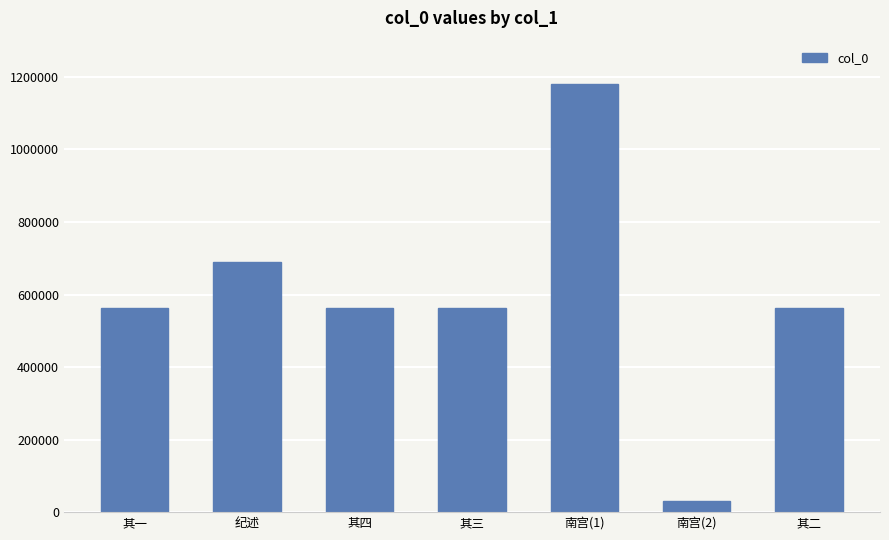

What is the value of the 7th bar from the left?

561539